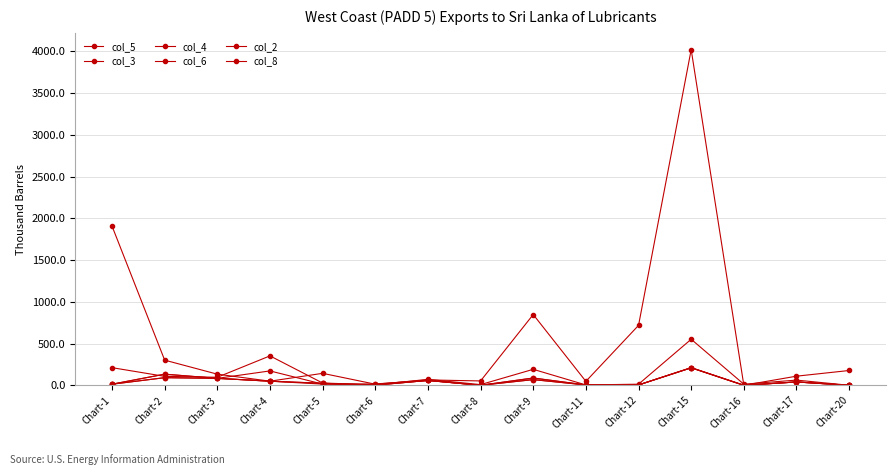

Does the chart have visible grid lines?

Yes